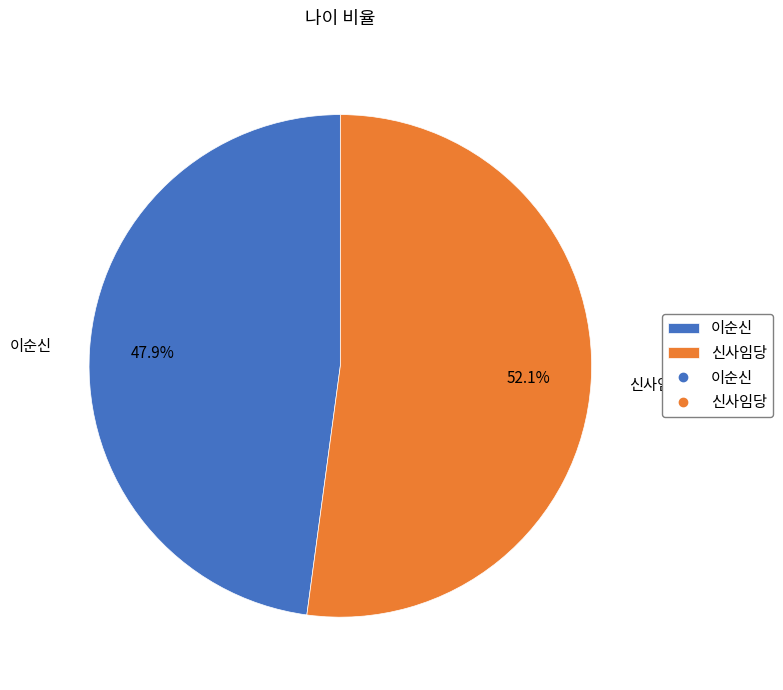

How many slices are in this pie chart?

2